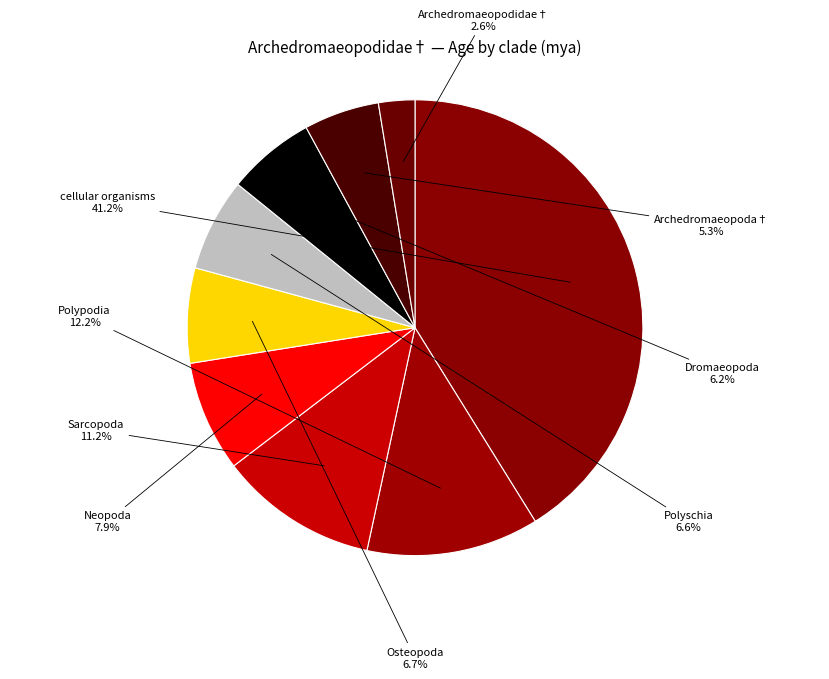

How many slices are in this pie chart?

9